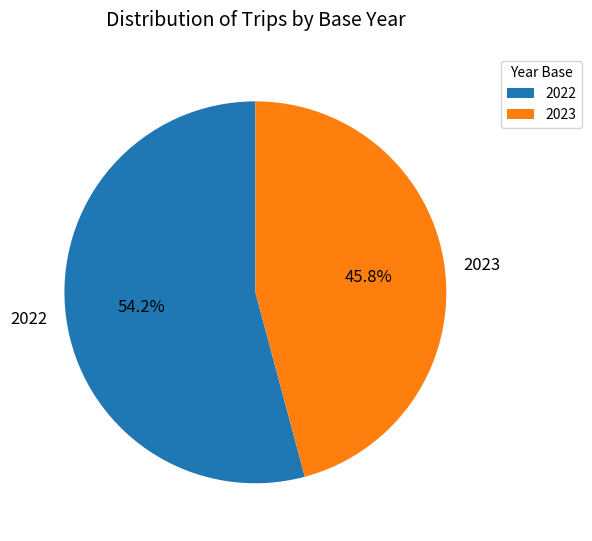

Rank the categories by value from lowest to highest.

2023, 2022